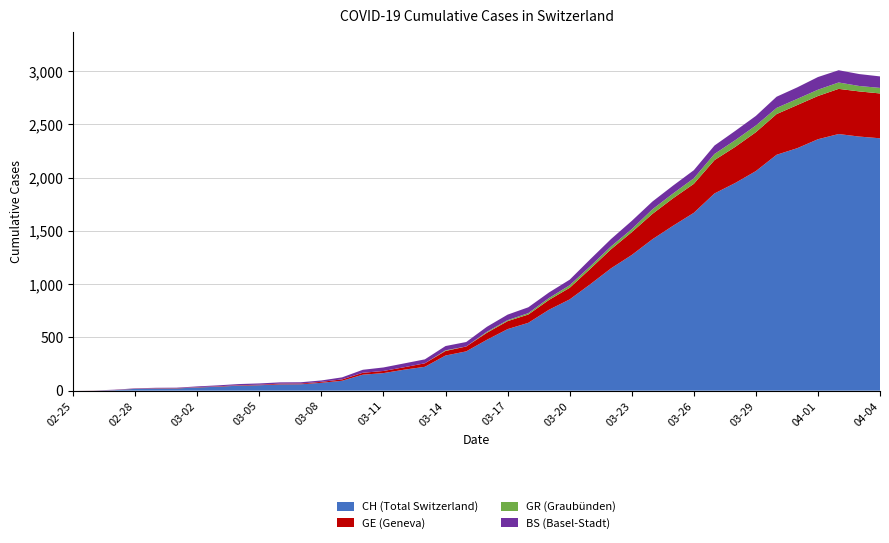

Reading left to right, list all the values displayed in this chart.

CH: 2020-02-25=0	2020-02-26=1	2020-02-27=5	2020-02-28=17	2020-02-29=20	2020-03-01=21	2020-03-02=30	2020-03-03=37	2020-03-04=47	2020-03-05=51	2020-03-06=59	2020-03-07=60	2020-03-08=74	2020-03-09=93	2020-03-10=150	2020-03-11=165	2020-03-12=197	2020-03-13=224	2020-03-14=330	2020-03-15=369	2020-03-16=478	2020-03-17=578	2020-03-18=637	2020-03-19=760	2020-03-20=857	2020-03-21=1000	2020-03-22=1149	2020-03-23=1274	2020-03-24=1422	2020-03-25=1549	2020-03-26=1670	2020-03-27=1852	2020-03-28=1950	2020-03-29=2062	2020-03-30=2215	2020-03-31=2277	2020-04-01=2361	2020-04-02=2410	2020-04-03=2386	2020-04-04=2370
GE: 2020-02-25=0	2020-02-26=1	2020-02-27=1	2020-02-28=2	2020-02-29=3	2020-03-01=3	2020-03-02=3	2020-03-03=4	2020-03-04=4	2020-03-05=5	2020-03-06=7	2020-03-07=7	2020-03-08=9	2020-03-09=13	2020-03-10=18	2020-03-11=20	2020-03-12=23	2020-03-13=33	2020-03-14=43	2020-03-15=46	2020-03-16=66	2020-03-17=75	2020-03-18=78	2020-03-19=92	2020-03-20=109	2020-03-21=145	2020-03-22=179	2020-03-23=214	2020-03-24=238	2020-03-25=258	2020-03-26=272	2020-03-27=313	2020-03-28=339	2020-03-29=365	2020-03-30=382	2020-03-31=405	2020-04-01=406	2020-04-02=424	2020-04-03=424	2020-04-04=421
GR: 2020-02-25=0	2020-02-26=0	2020-02-27=0	2020-02-28=0	2020-02-29=0	2020-03-01=0	2020-03-02=0	2020-03-03=0	2020-03-04=0	2020-03-05=0	2020-03-06=0	2020-03-07=0	2020-03-08=0	2020-03-09=0	2020-03-10=0	2020-03-11=0	2020-03-12=0	2020-03-13=0	2020-03-14=6	2020-03-15=0	2020-03-16=9	2020-03-17=9	2020-03-18=13	2020-03-19=18	2020-03-20=24	2020-03-21=24	2020-03-22=27	2020-03-23=29	2020-03-24=43	2020-03-25=45	2020-03-26=52	2020-03-27=58	2020-03-28=63	2020-03-29=63	2020-03-30=58	2020-03-31=58	2020-04-01=59	2020-04-02=60	2020-04-03=51	2020-04-04=52
BS: 2020-02-25=0	2020-02-26=0	2020-02-27=3	2020-02-28=3	2020-02-29=4	2020-03-01=4	2020-03-02=7	2020-03-03=9	2020-03-04=11	2020-03-05=12	2020-03-06=12	2020-03-07=12	2020-03-08=13	2020-03-09=19	2020-03-10=28	2020-03-11=33	2020-03-12=36	2020-03-13=37	2020-03-14=40	2020-03-15=42	2020-03-16=47	2020-03-17=52	2020-03-18=55	2020-03-19=52	2020-03-20=52	2020-03-21=66	2020-03-22=69	2020-03-23=77	2020-03-24=73	2020-03-25=74	2020-03-26=76	2020-03-27=79	2020-03-28=87	2020-03-29=90	2020-03-30=105	2020-03-31=108	2020-04-01=119	2020-04-02=115	2020-04-03=112	2020-04-04=108